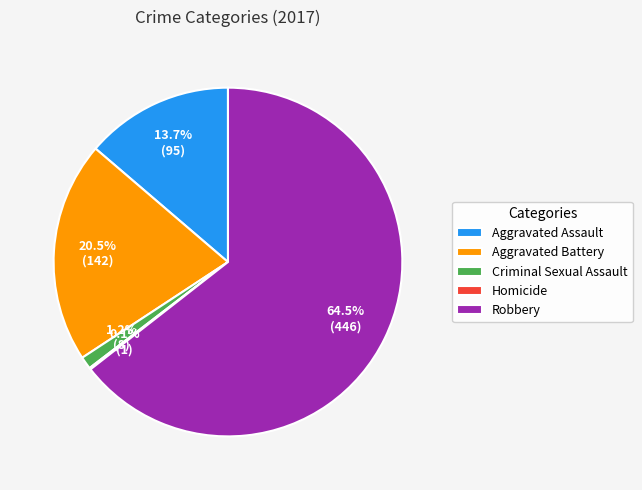

Approximately how many times larger is the value at Aggravated Battery compared to Aggravated Assault?

1.5